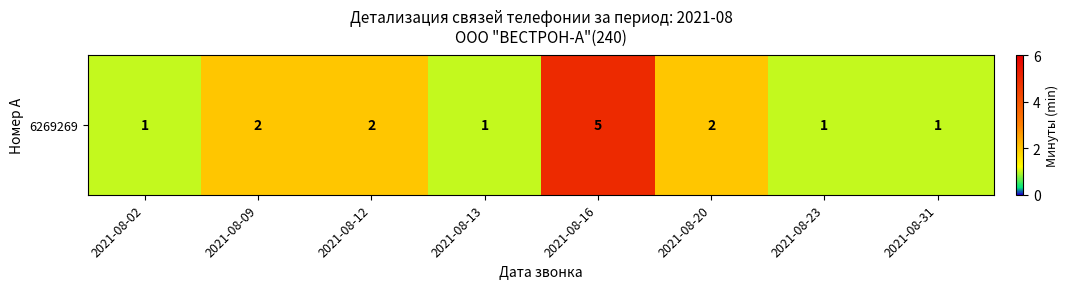

At which label is the value closest to 3?

2021-08-09